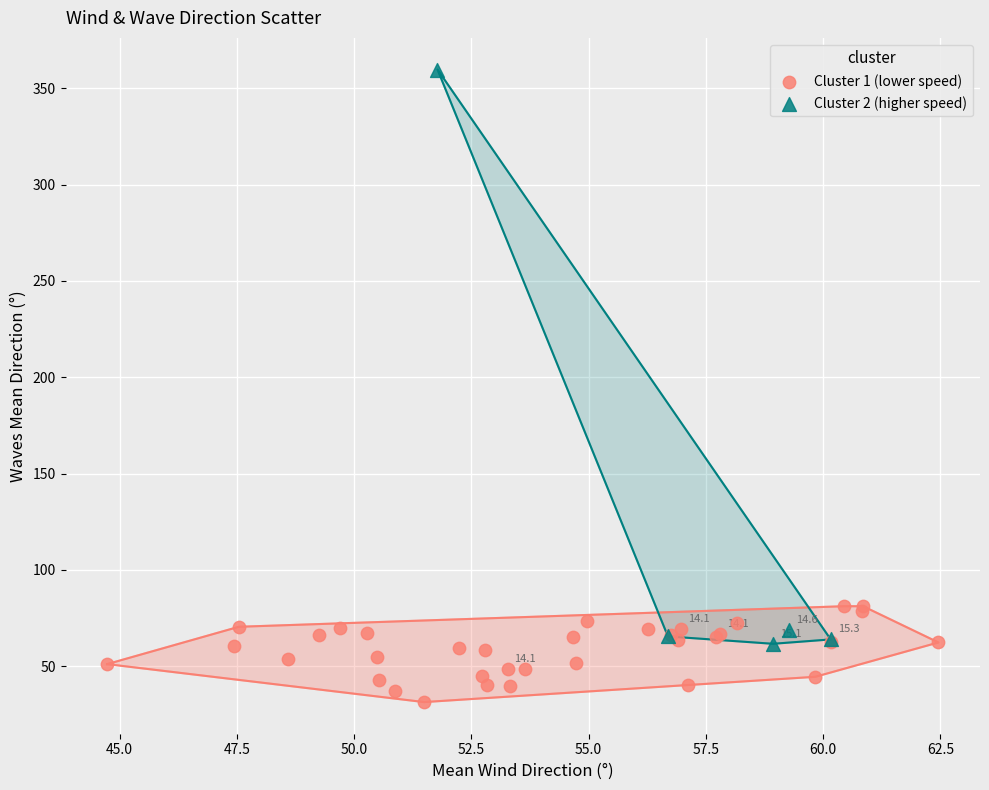

Which series contains the lowest Y value?

Cluster 1 (lower speed)